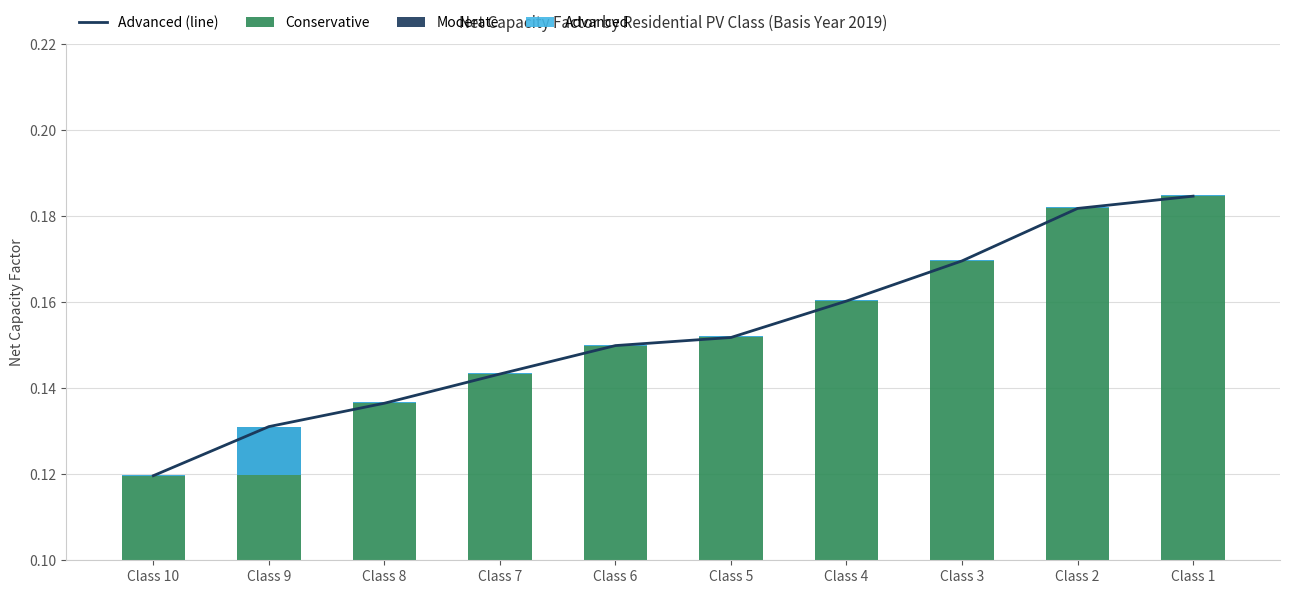

At which label is Conservative closest to 0?

Class 10